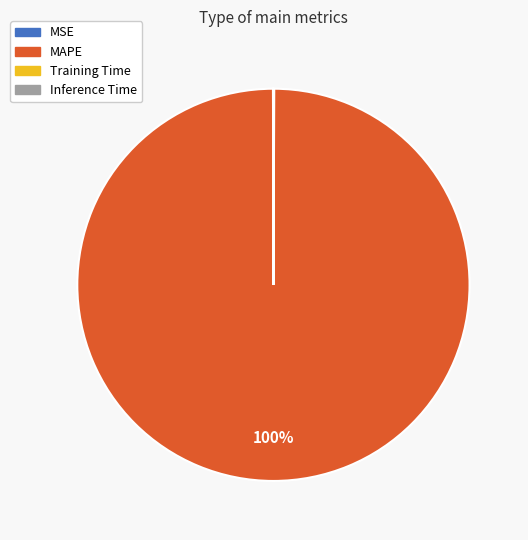

The MAPE slice represents 100% of the pie. True or false?

True